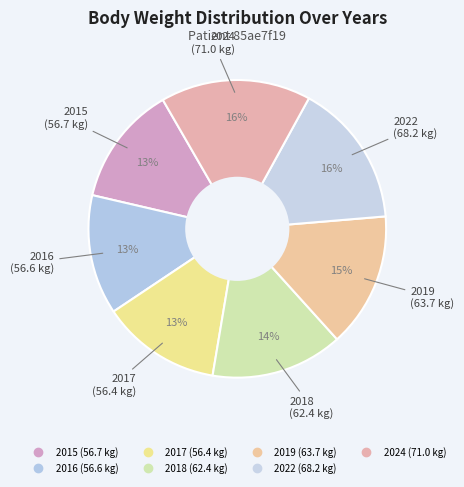

To the nearest percent, what portion does 2019 represent?

15%